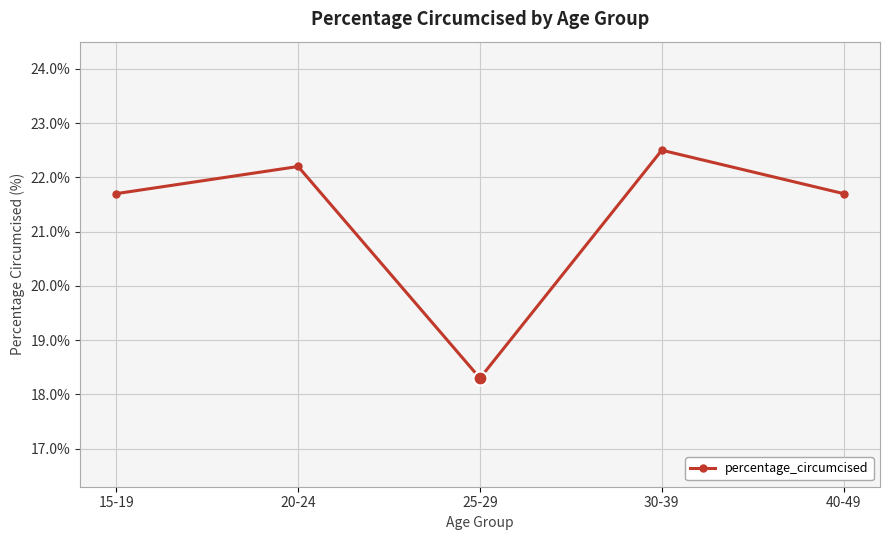

Count the number of values greater than 21.

4